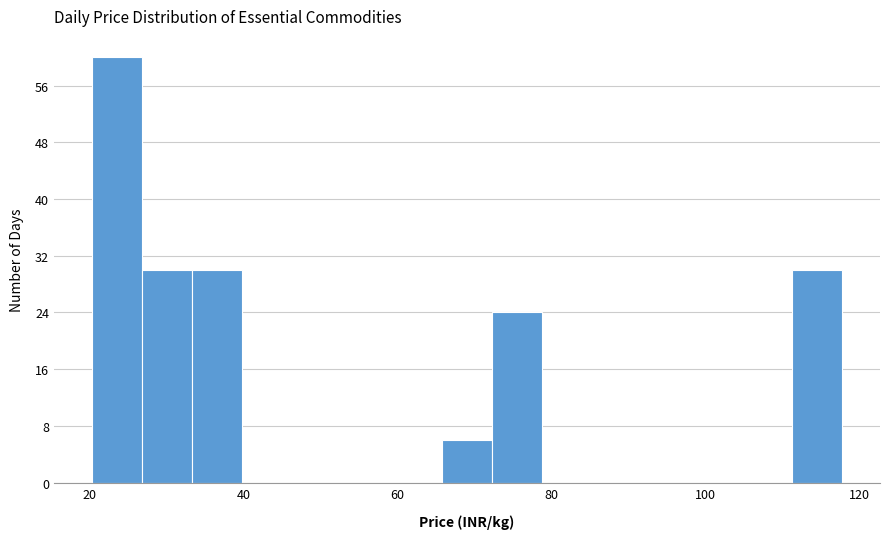

Around what value on the x-axis is the tallest bar? Give the approximate position of its centre, as read against the axis.

24